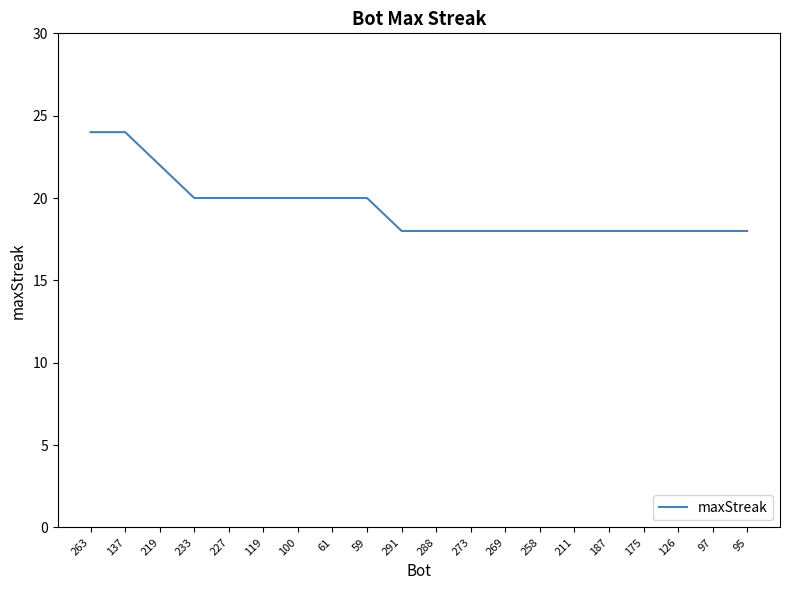

What is the smallest value displayed?

18